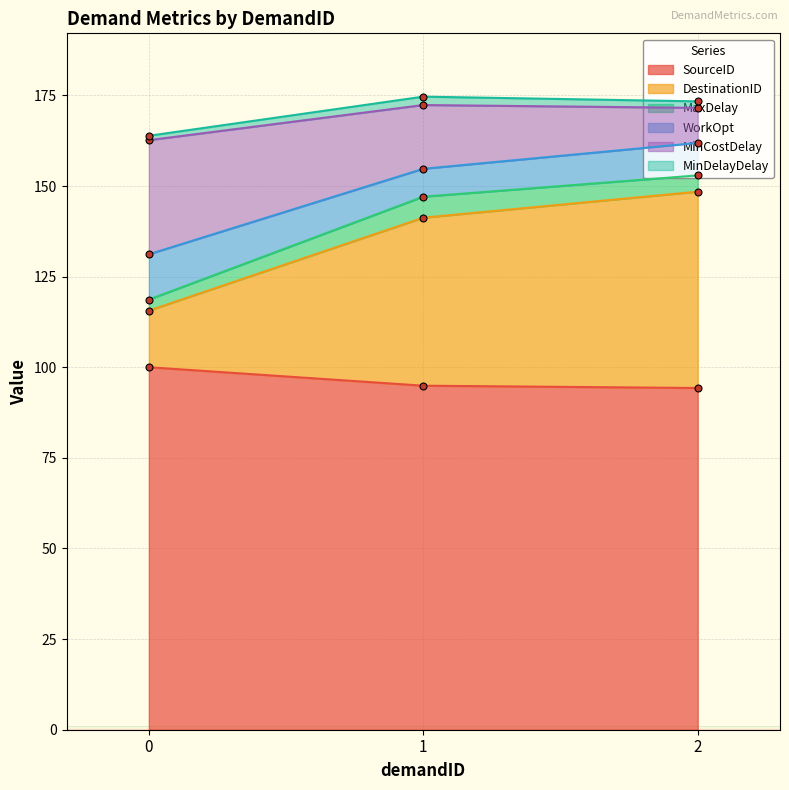

How many categories are shown in the chart?

3